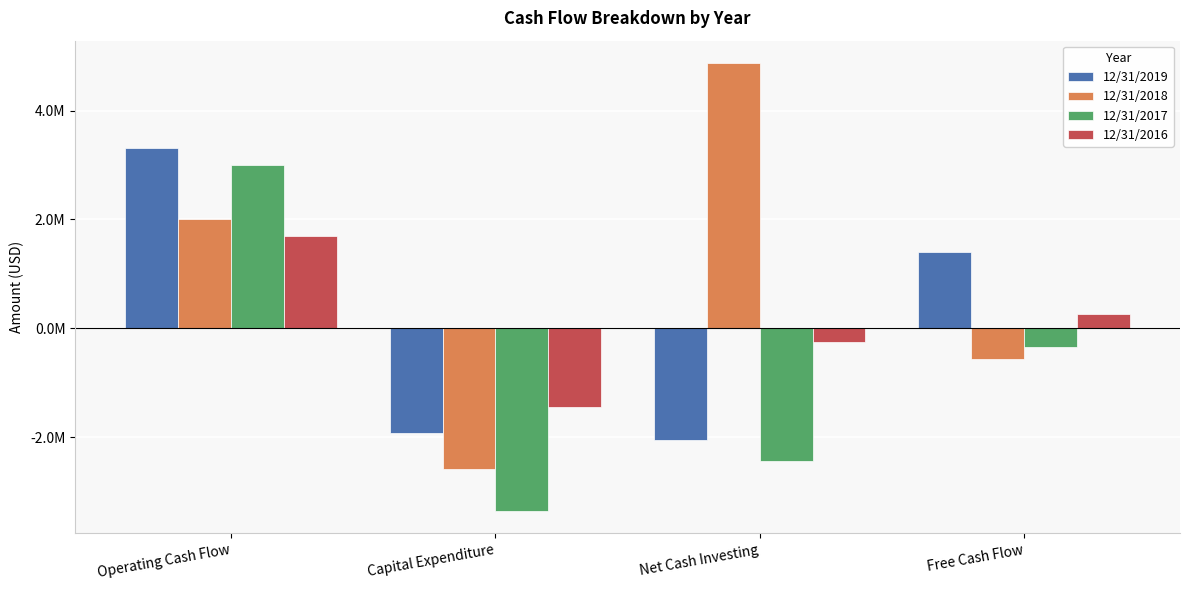

Does the chart contain stacked bars?

No